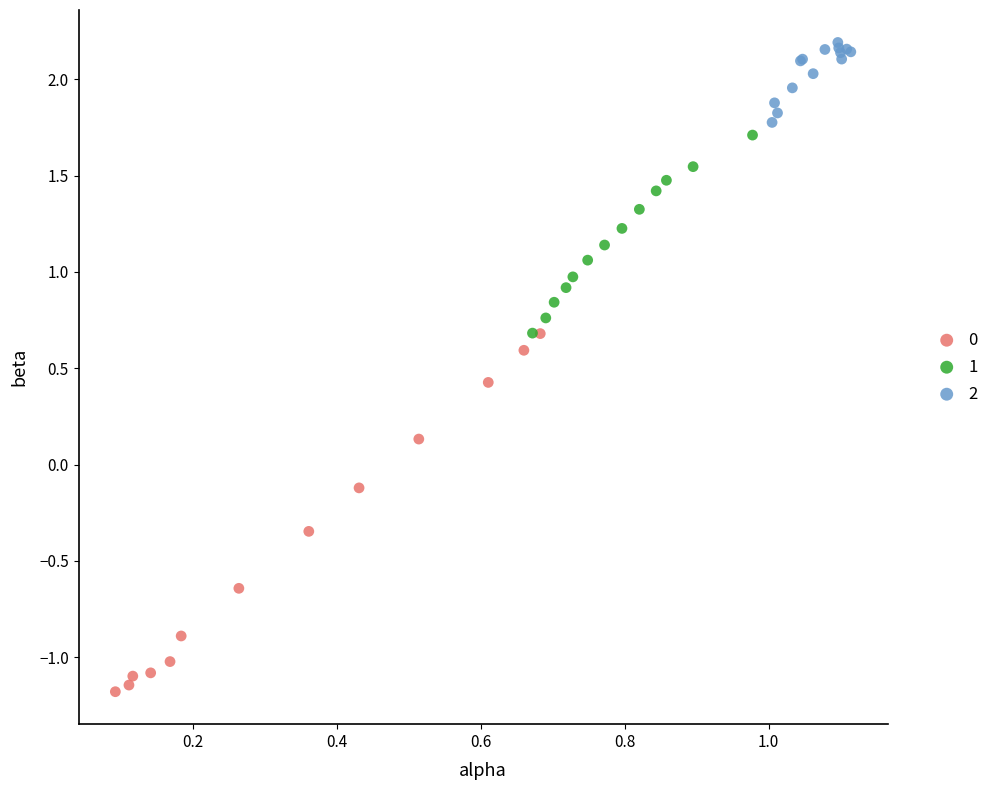

Which series has the largest Y range (max minus min)?

0